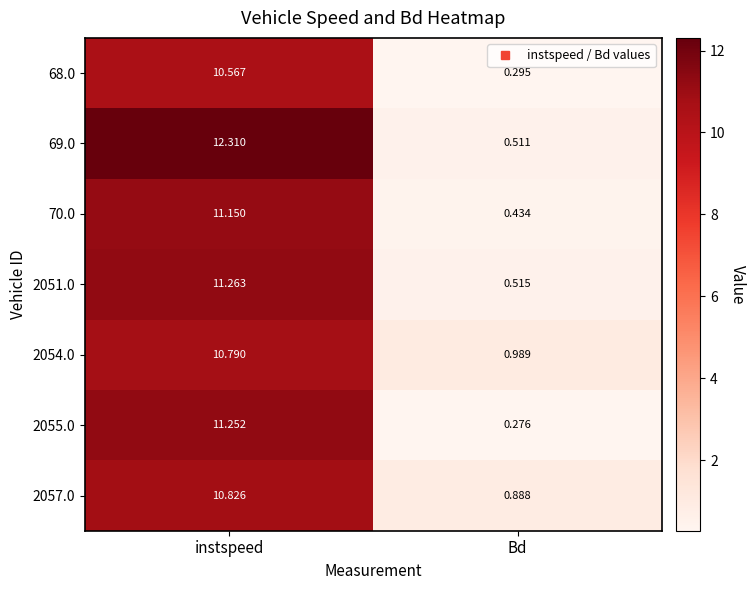

Rank the series at instspeed from highest to lowest value.

69.0, 2051.0, 2055.0, 70.0, 2057.0, 2054.0, 68.0